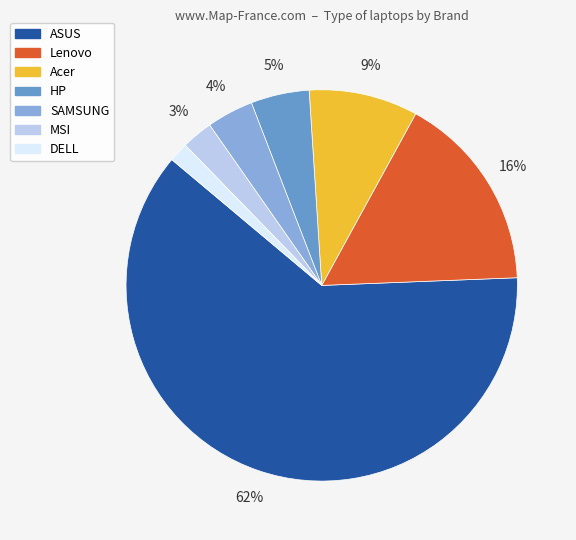

True or false: SAMSUNG accounts for 4% of the total.

True